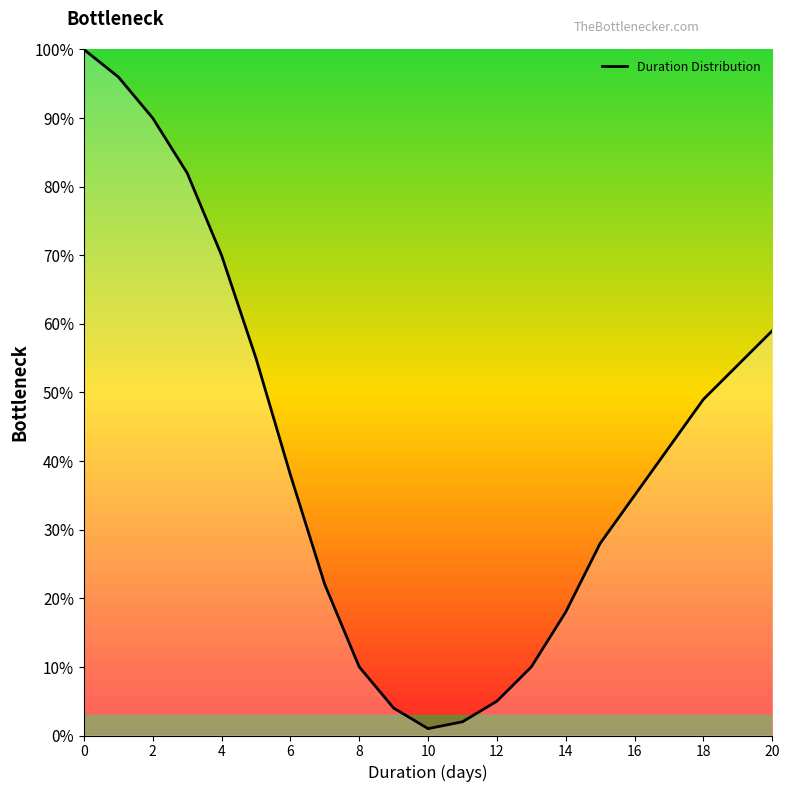

What is the difference between the maximum and minimum values?

99